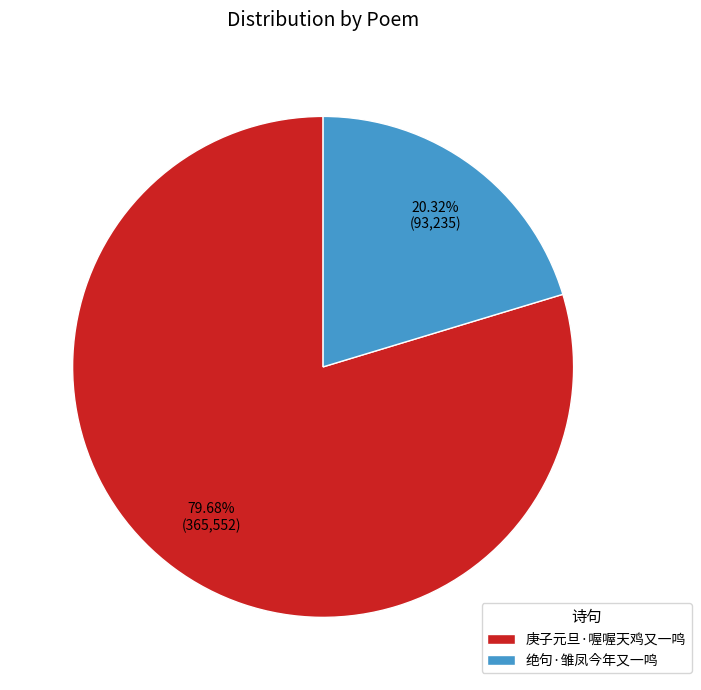

Which slice is the smallest?

绝句·雏凤今年又一鸣